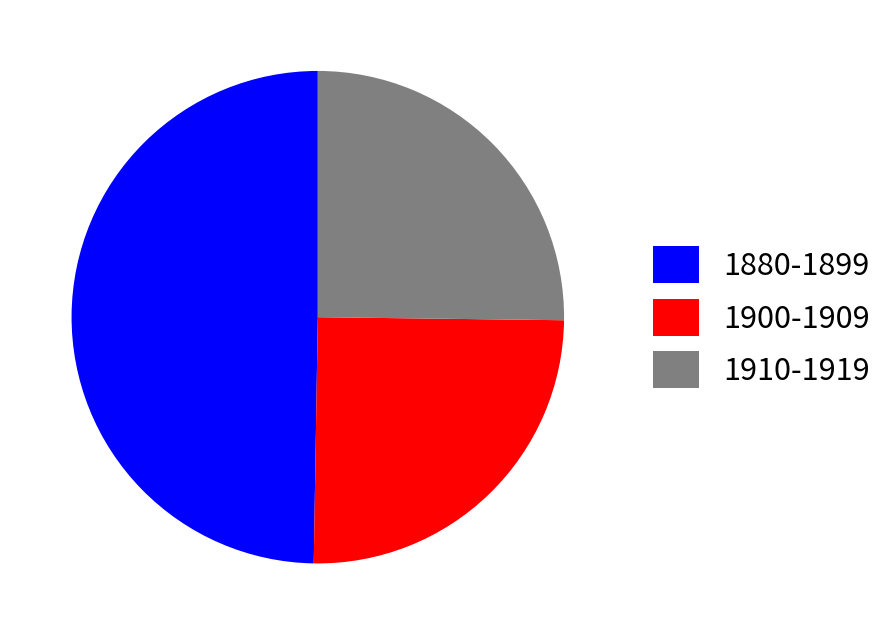

Approximately how many times larger is the value at 1900-1909 compared to 1880-1899?

0.5